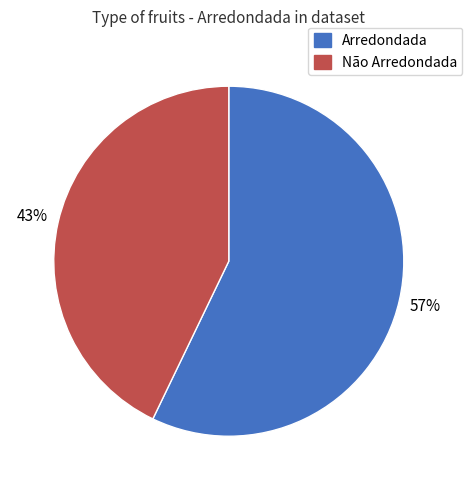

How many slices are in this pie chart?

2